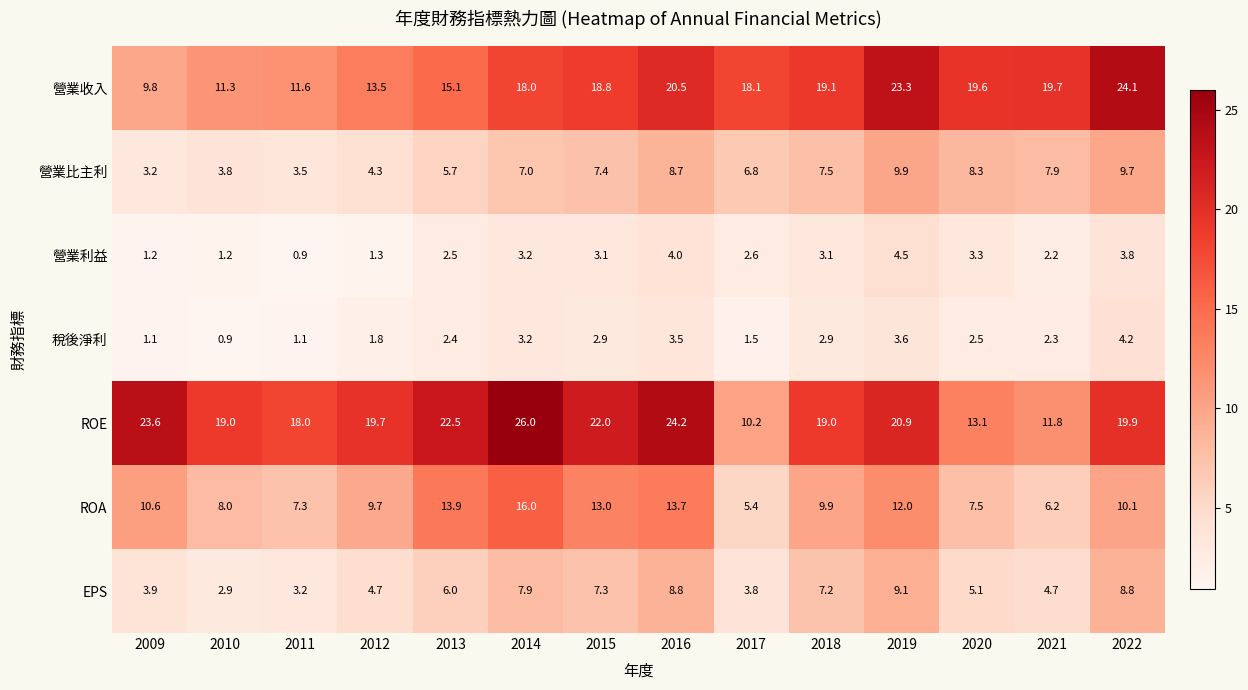

At which label does 營業收入 reach its minimum?

2009